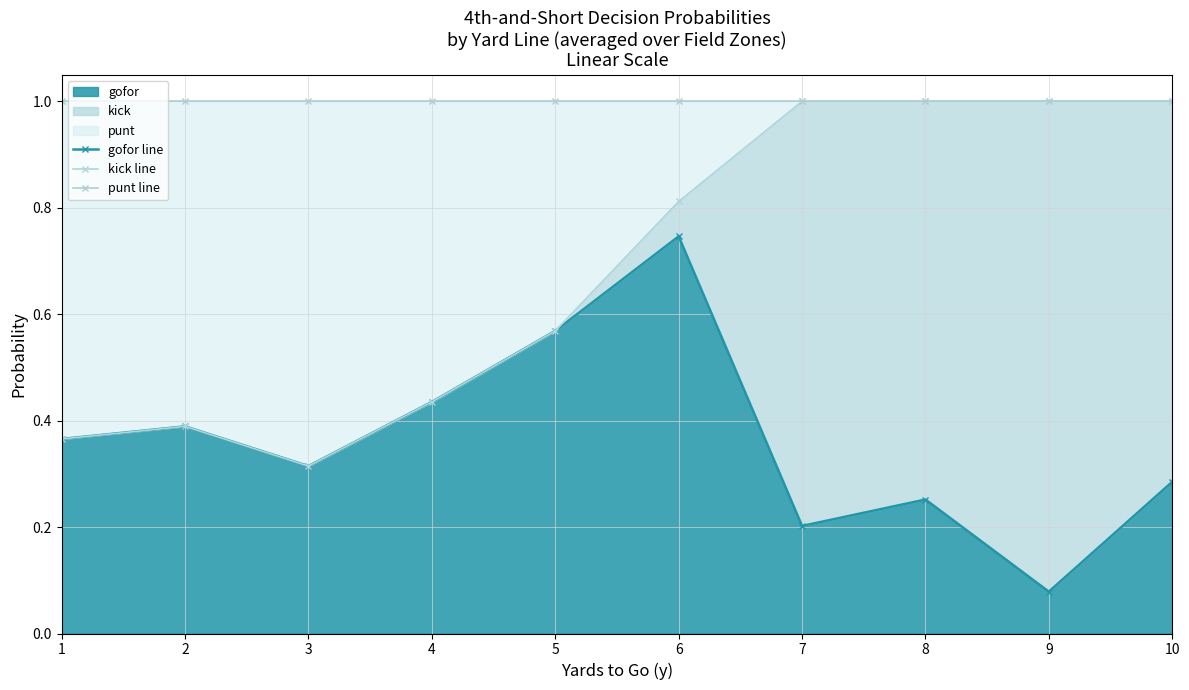

Does the chart have visible grid lines?

Yes